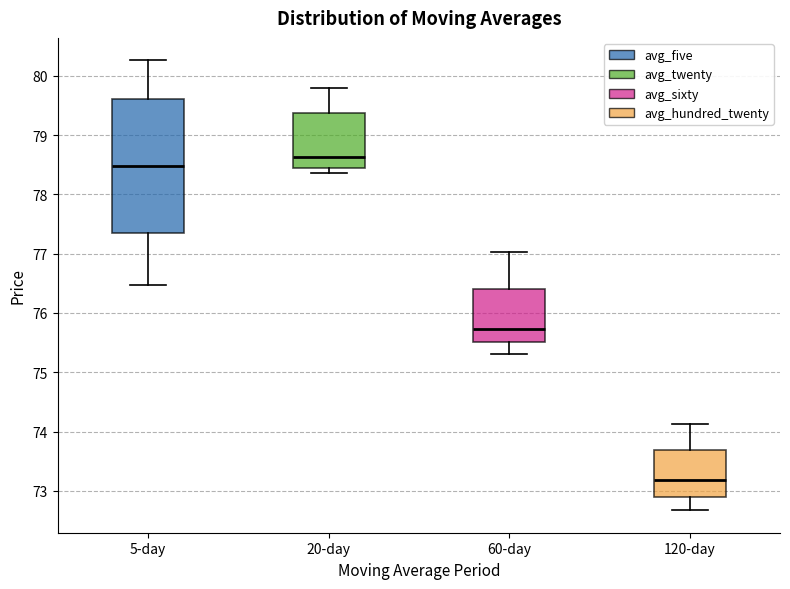

Comparing the boxes themselves (not the whiskers), which one is the tallest?

5-day